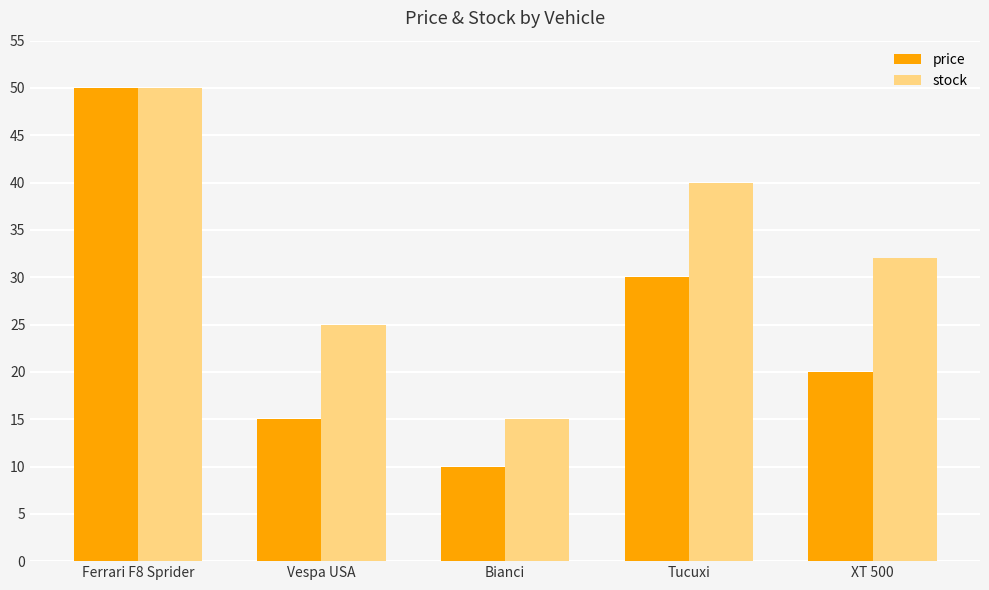

What are all the series names shown in the legend?

price, stock